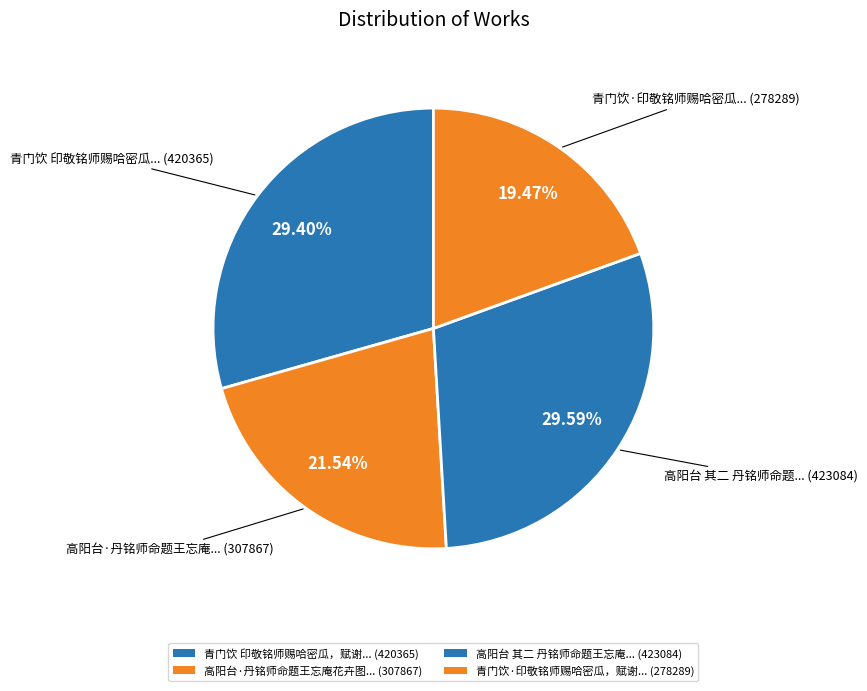

To the nearest percent, what is the difference between the largest and smallest slice percentages?

10%